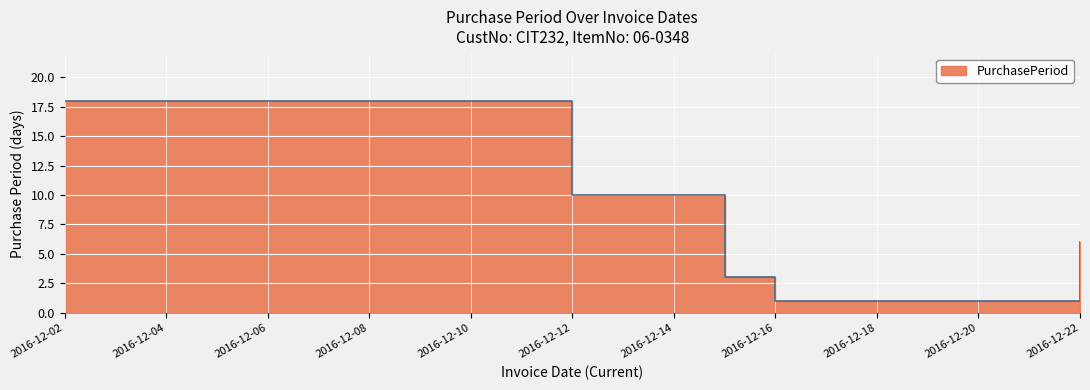

The value at 2016-12-12 is 17. True or false?

False